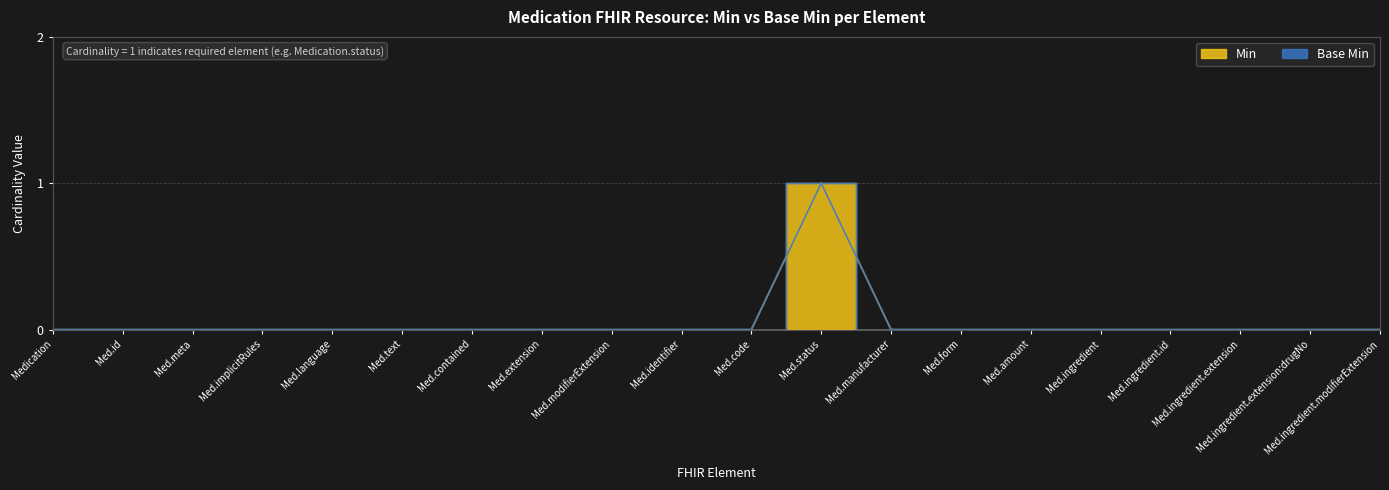

Does the chart display data point markers on the line(s)?

No